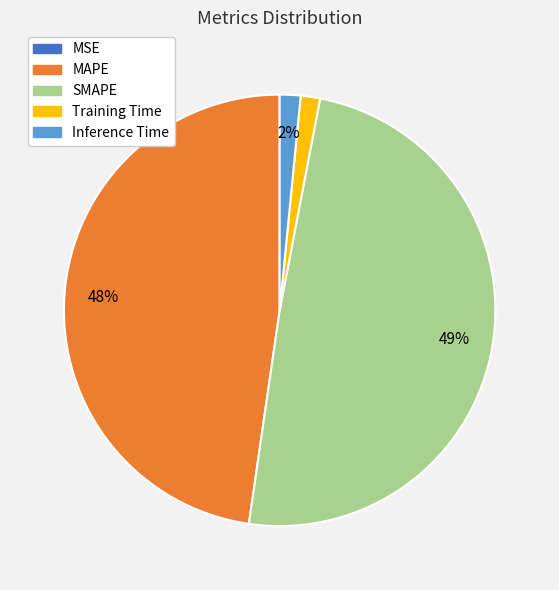

The MAPE slice represents 54% of the pie. True or false?

False